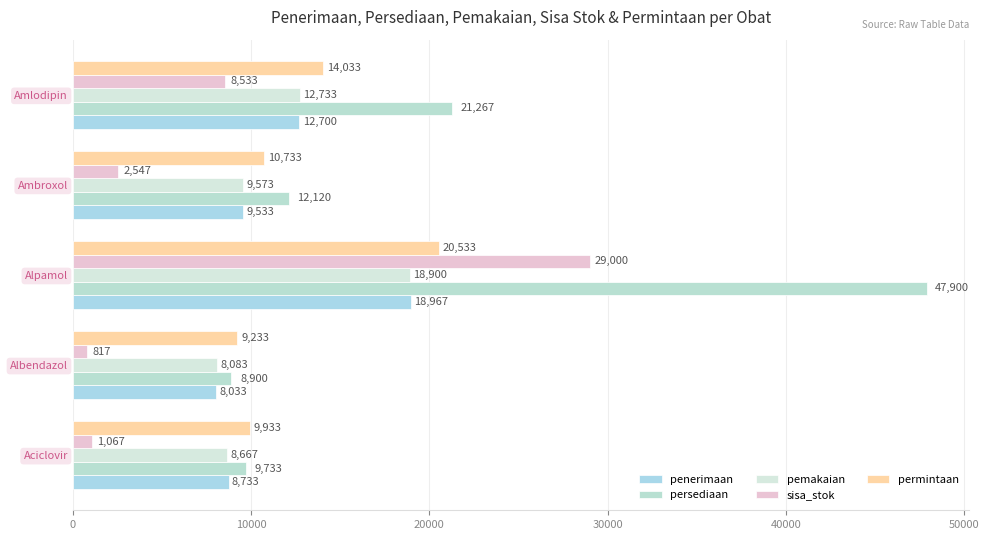

How many categories are shown in the chart?

5